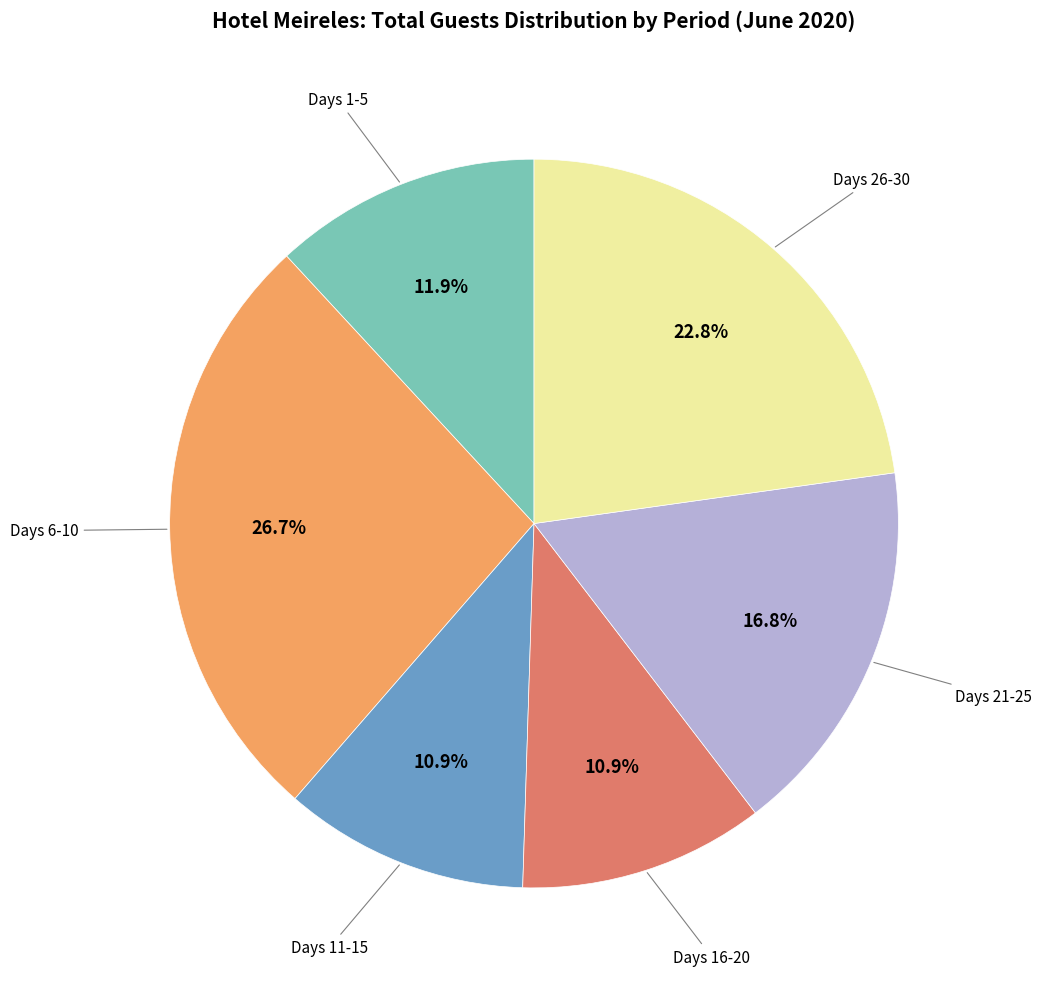

Does any single category account for the majority?

No